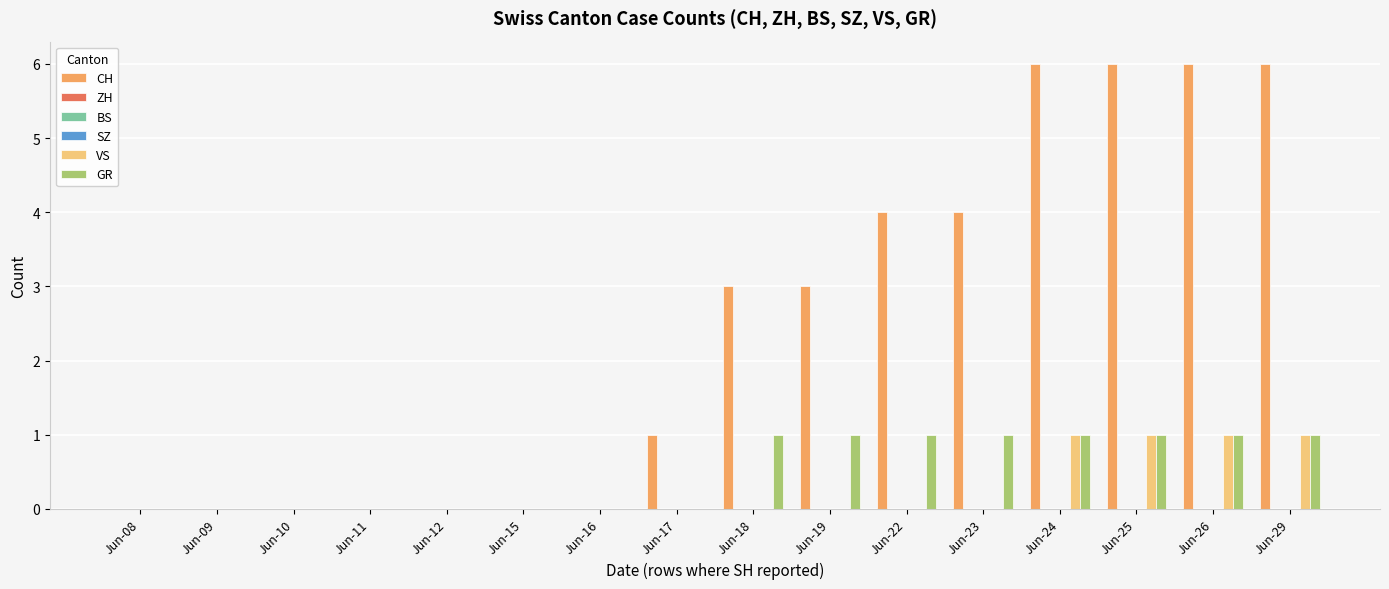

Between Jun-16 and Jun-17, which series saw the biggest shift?

CH